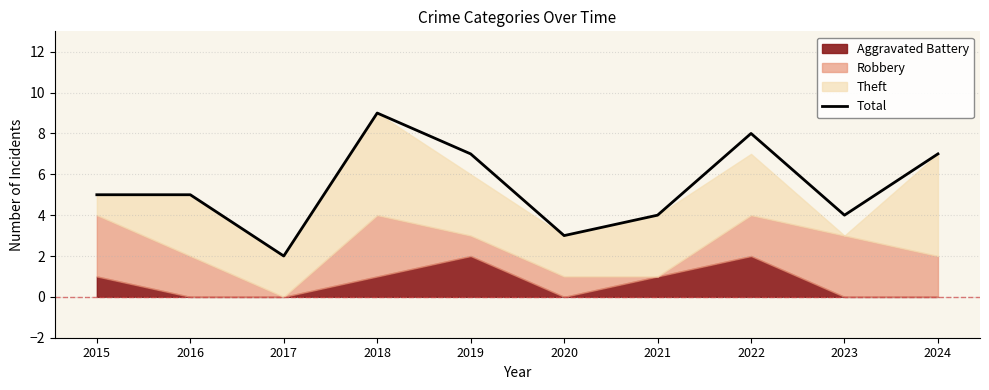

At which category does the data reach its first local valley?

2017